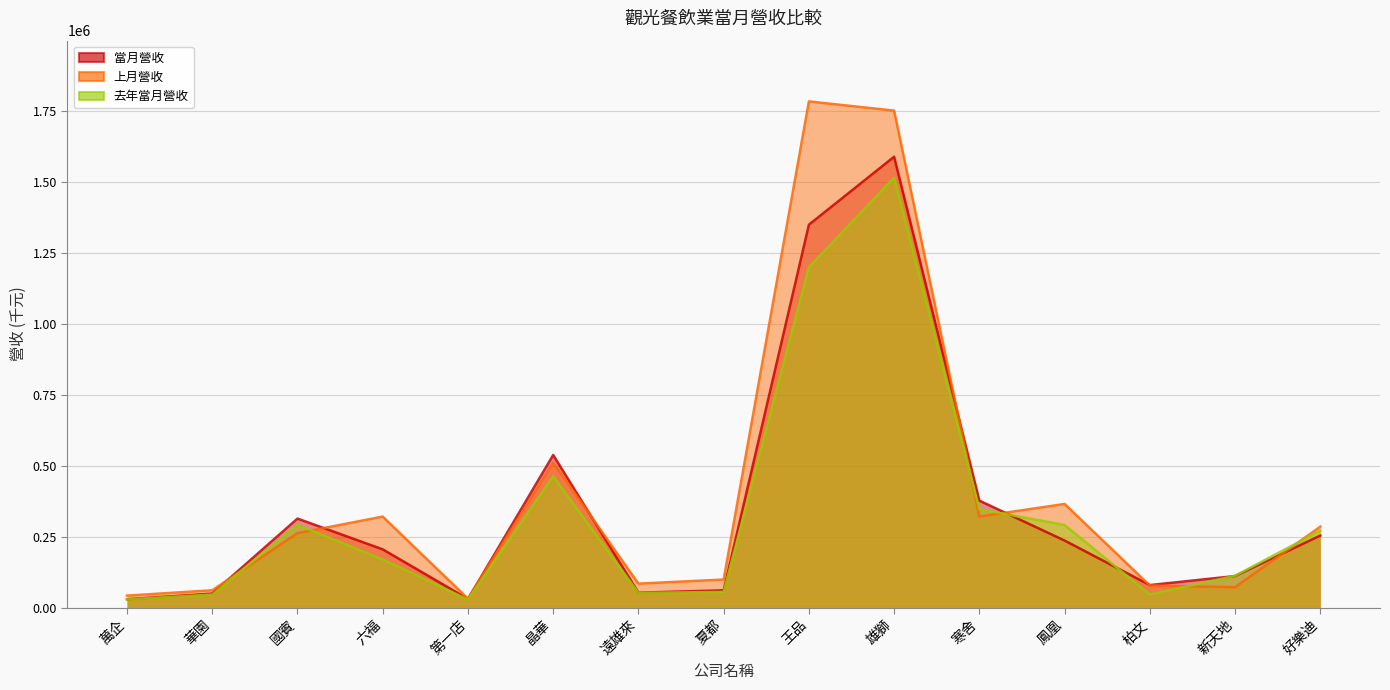

What is the value of the 當月營收 point at the 14th from the left?

111409